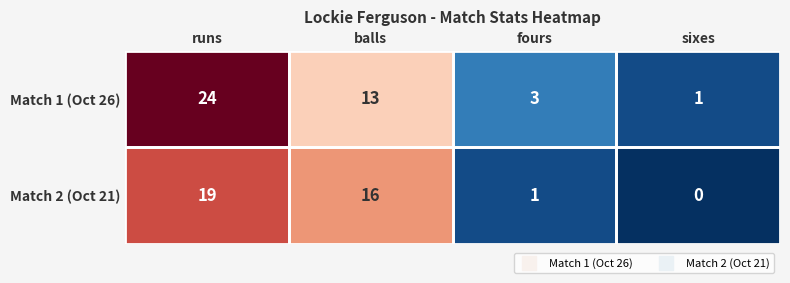

List the series in order of their peak value, highest first.

Match 1 (Oct 26), Match 2 (Oct 21)